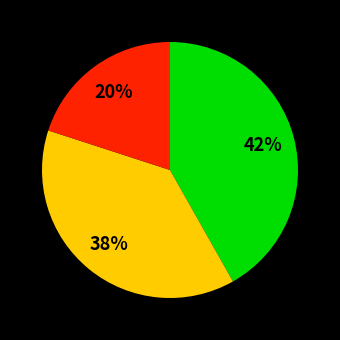

Is there any slice that represents more than half of the pie?

No